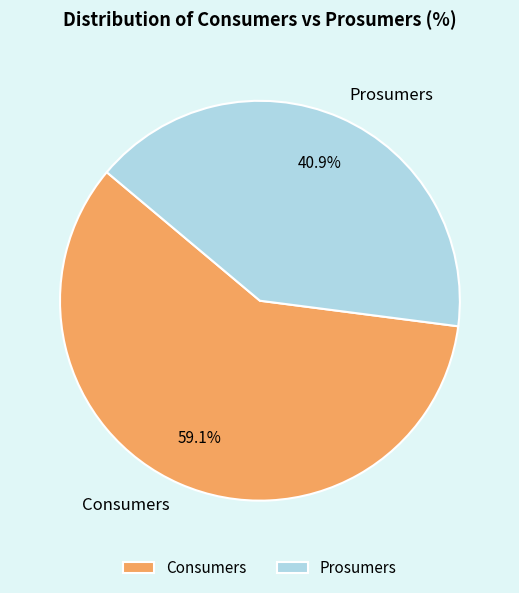

What is the total percentage of Prosumers and Consumers?

100.0%